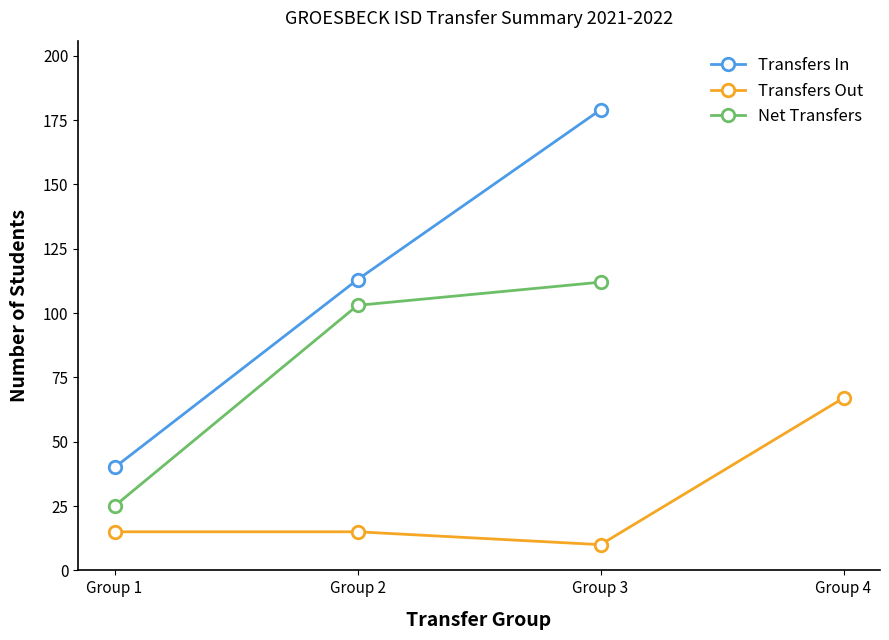

The value of Transfers In at Group 1 is 40. True or false?

True